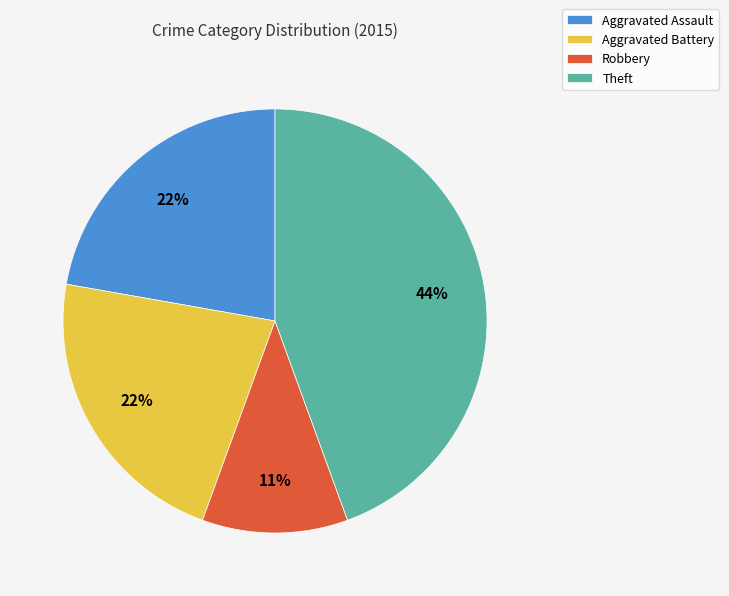

Which has a higher value, Theft or Aggravated Assault?

Theft